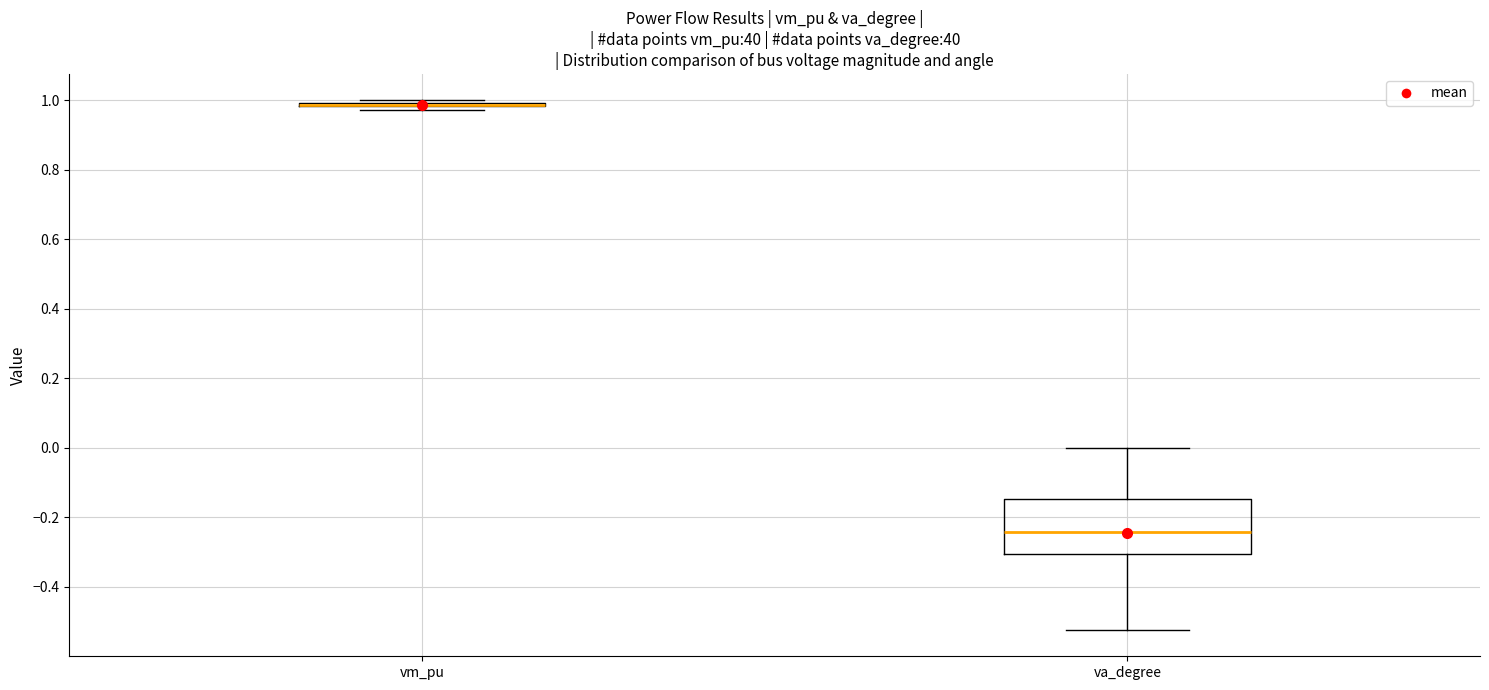

Reading left to right, transcribe this box plot: for each box, give where its median line is, the range the box spans, and where its two whiskers end, as read against the y-axis. The values are not printed on the chart, so give them approximately, as read against the axis.

vm_pu: box collapsed to a line at 0.98, whiskers 0.98 to 1.00
va_degree: median -0.24, box -0.30 to -0.14, whiskers -0.52 to 0.00